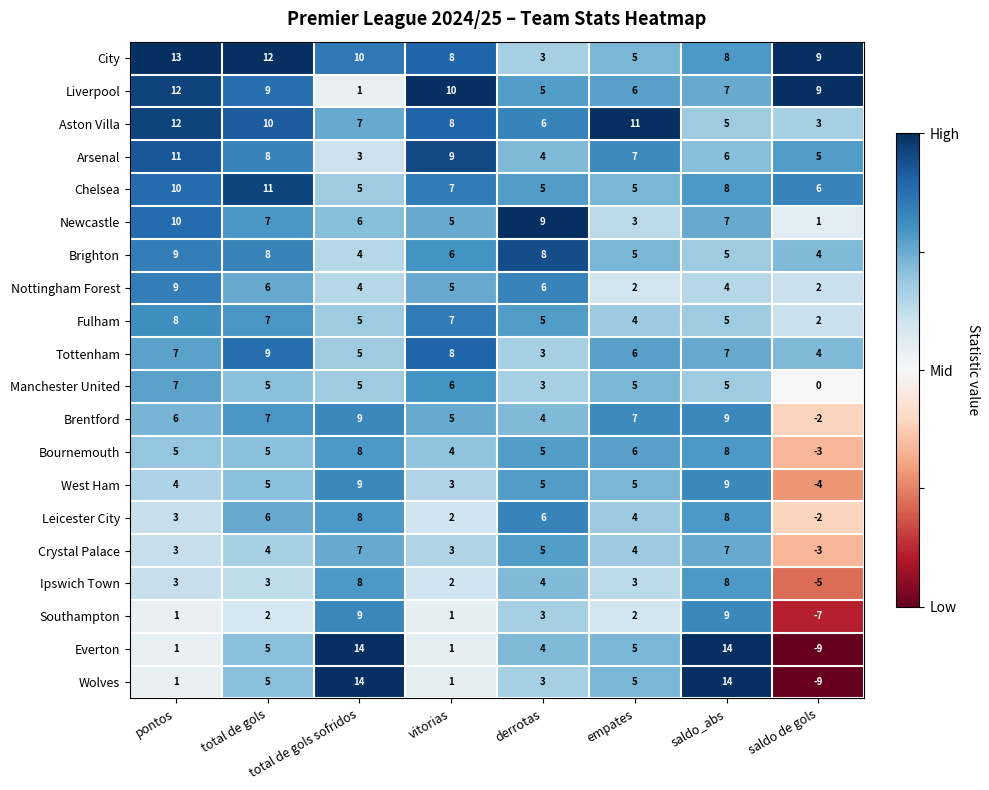

What is the spread (max minus min) of values at total de gols?

10